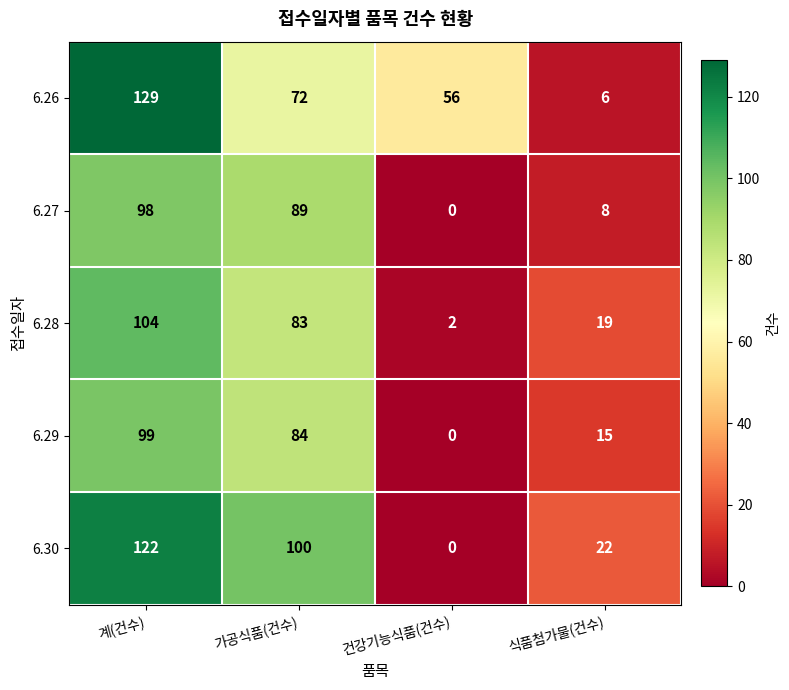

How many values in the 6.27 series are below 89?

2